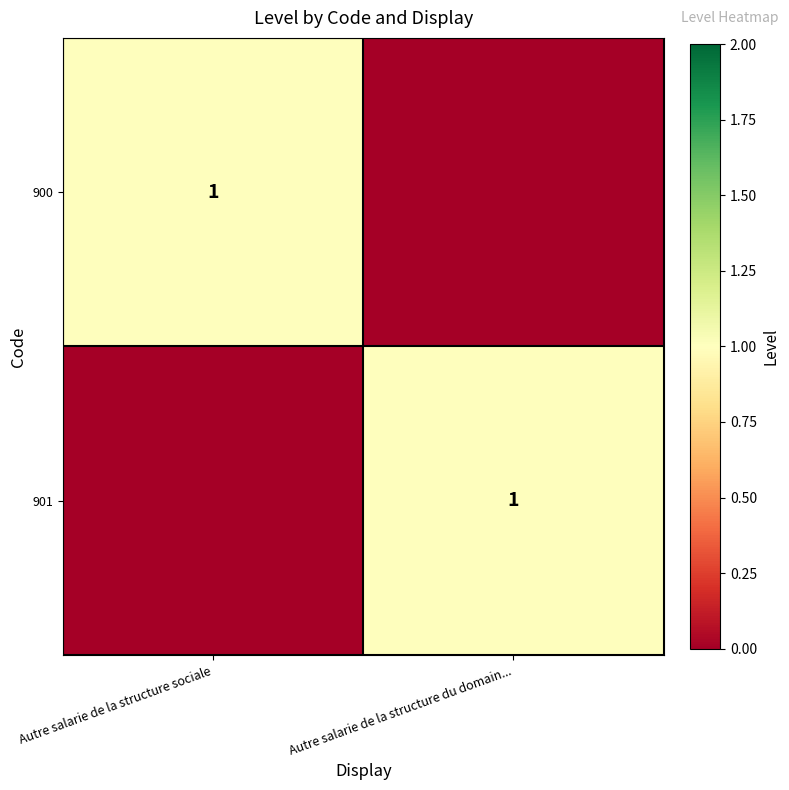

True or false: 900 has a value of 1 at Autre salarie de la structure sociale.

True